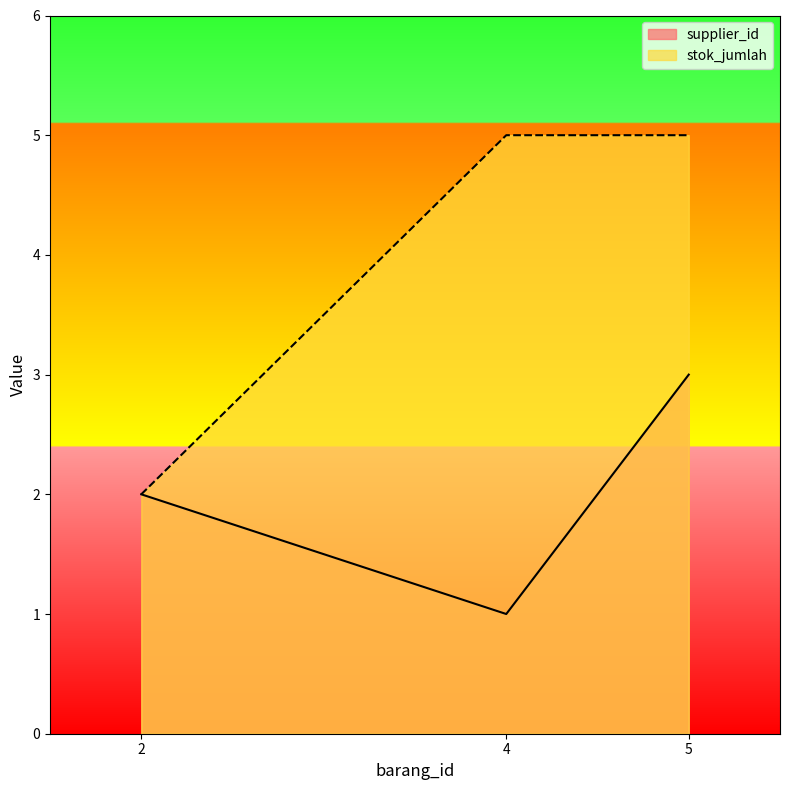

What is the total value across all series at 4?

6